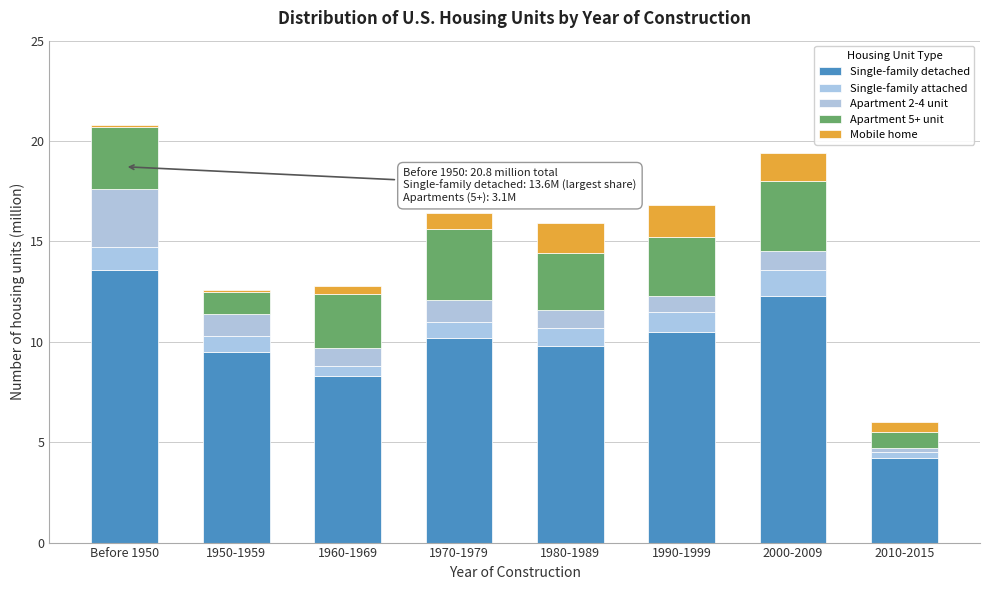

How many series are shown in this chart?

5